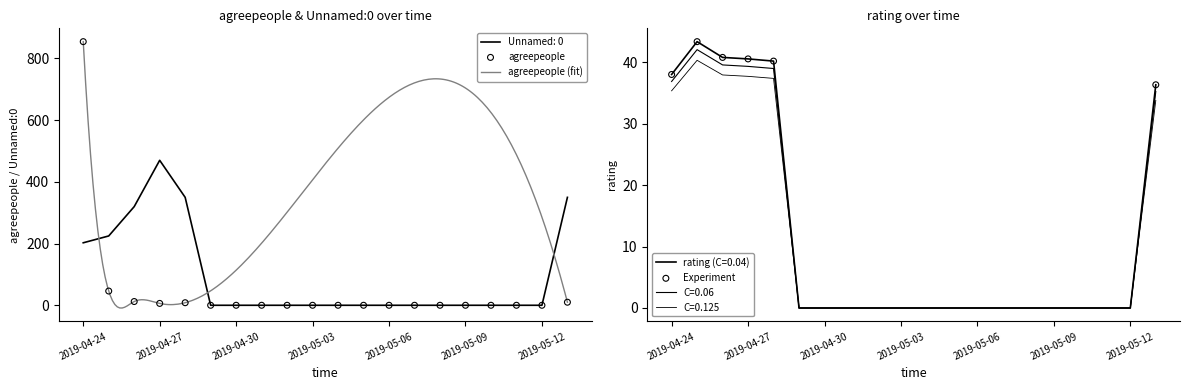

At how many categories does at least one series exceed 686?

1